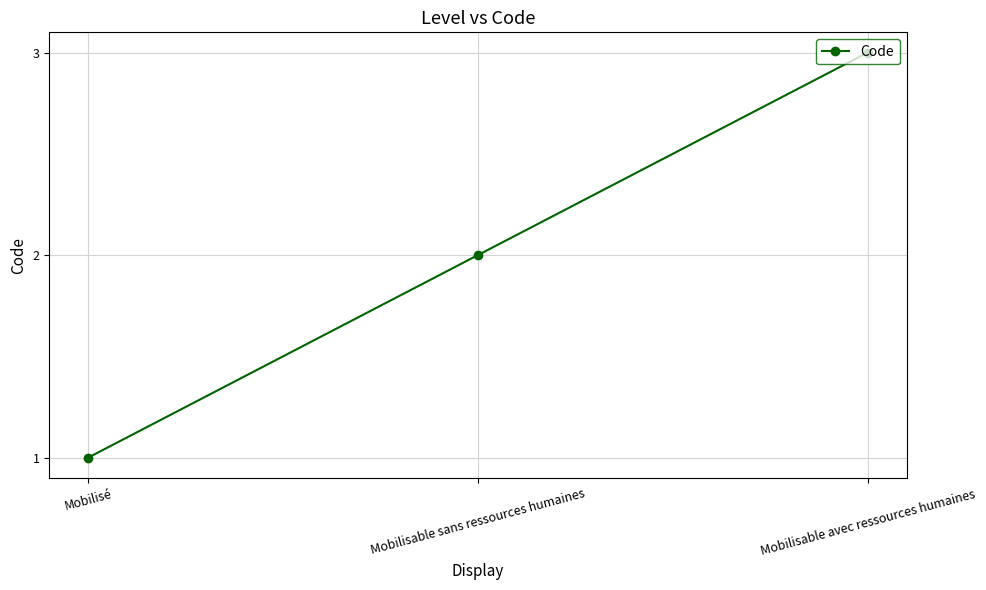

What is the minimum value shown in the chart?

1